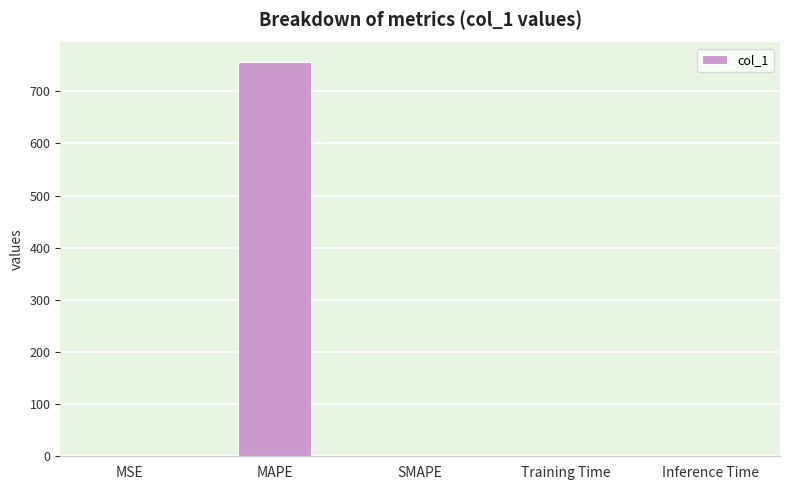

Is it true that the value at SMAPE is 0.0?

True